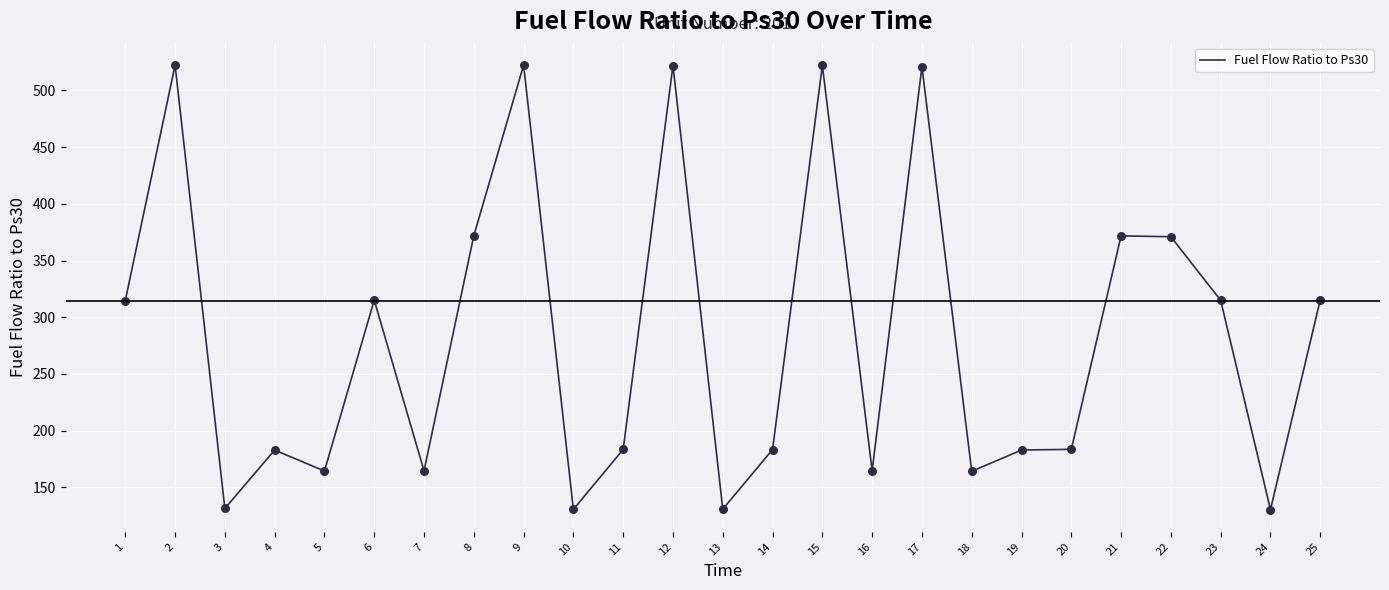

Between 12 and 4, which is larger?

12